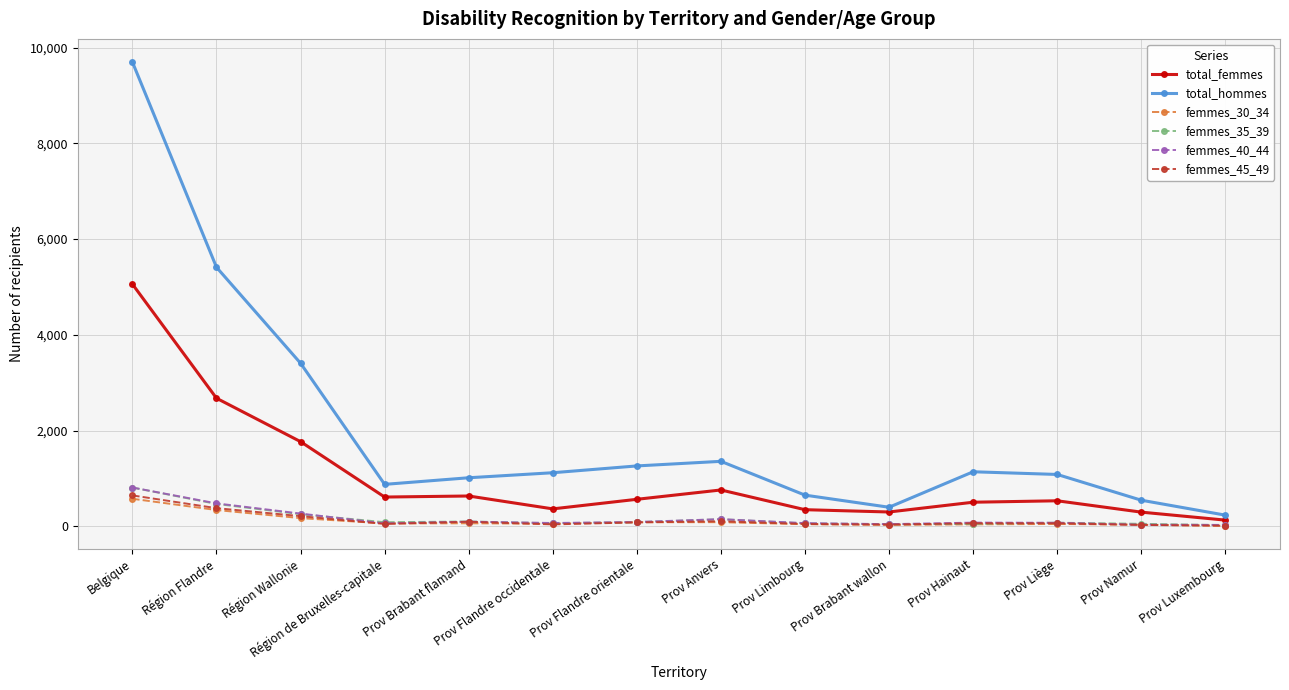

Which series has the largest total across all categories?

total_hommes